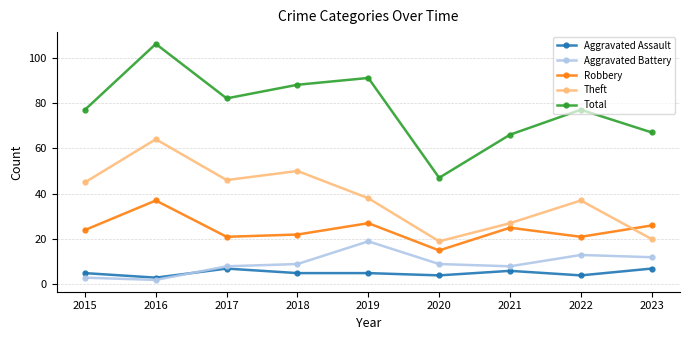

In Theft, how many points are lower than both neighbors (excluding endpoints)?

2